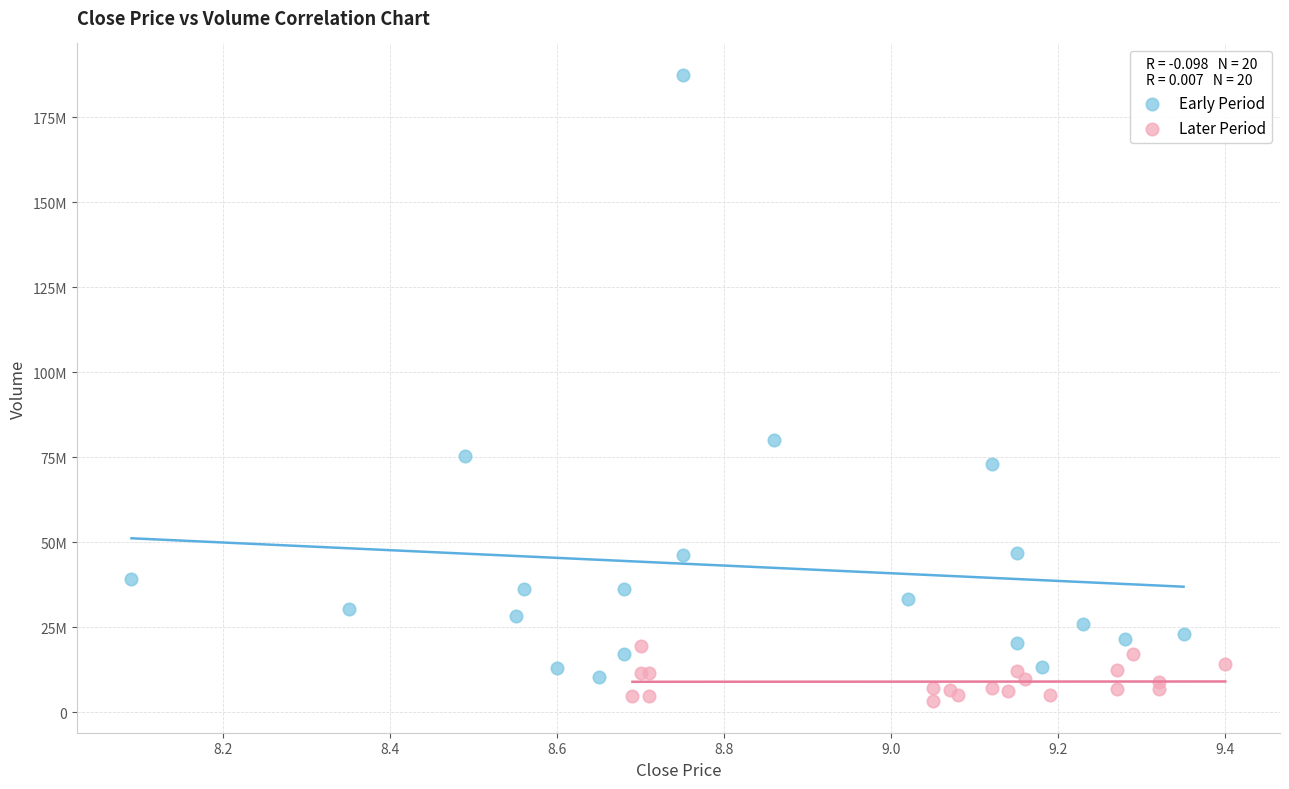

Which series reaches the minimum Y coordinate?

Later Period